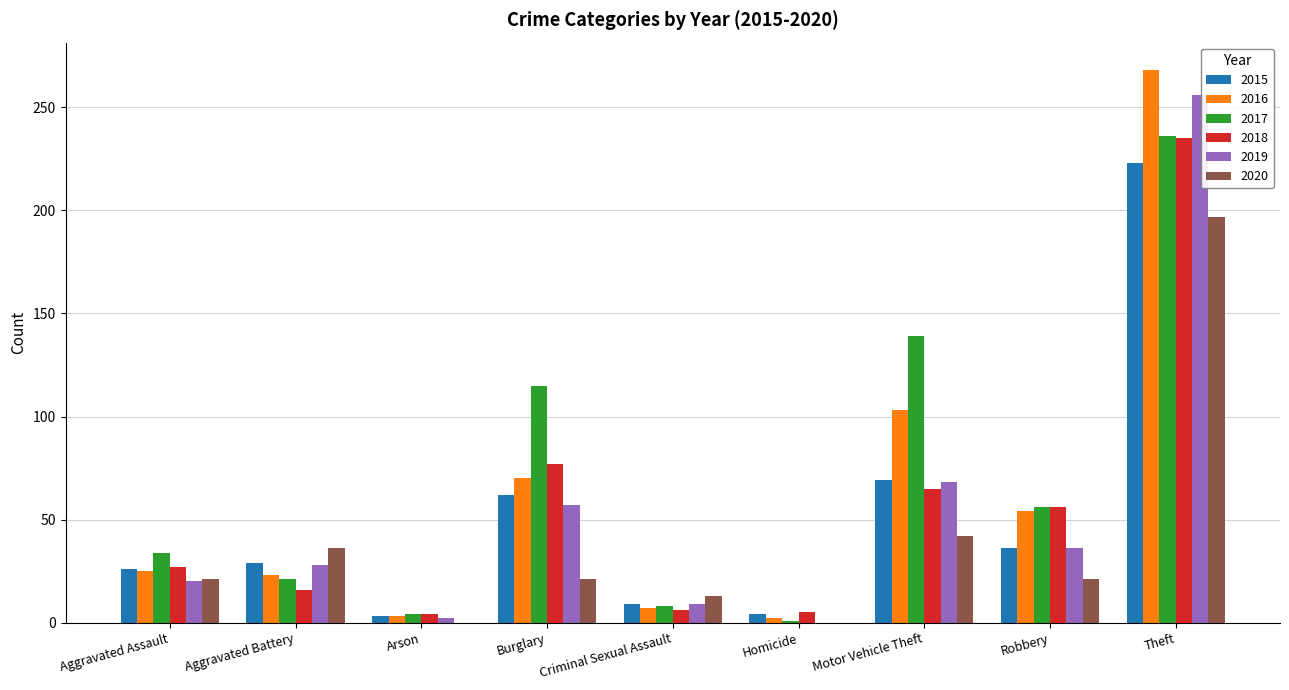

What is the greatest value displayed?

268